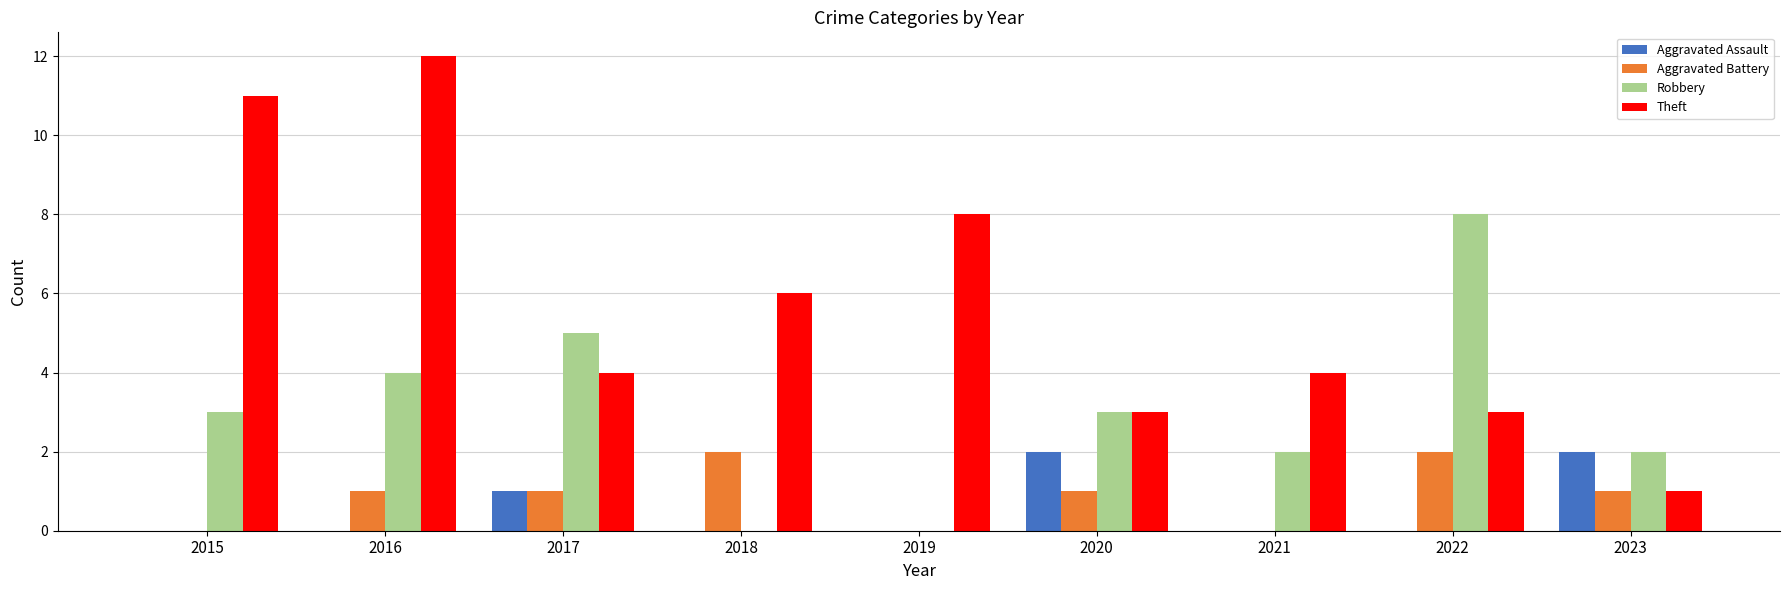

What is the approximate value of Theft at 2021?

4